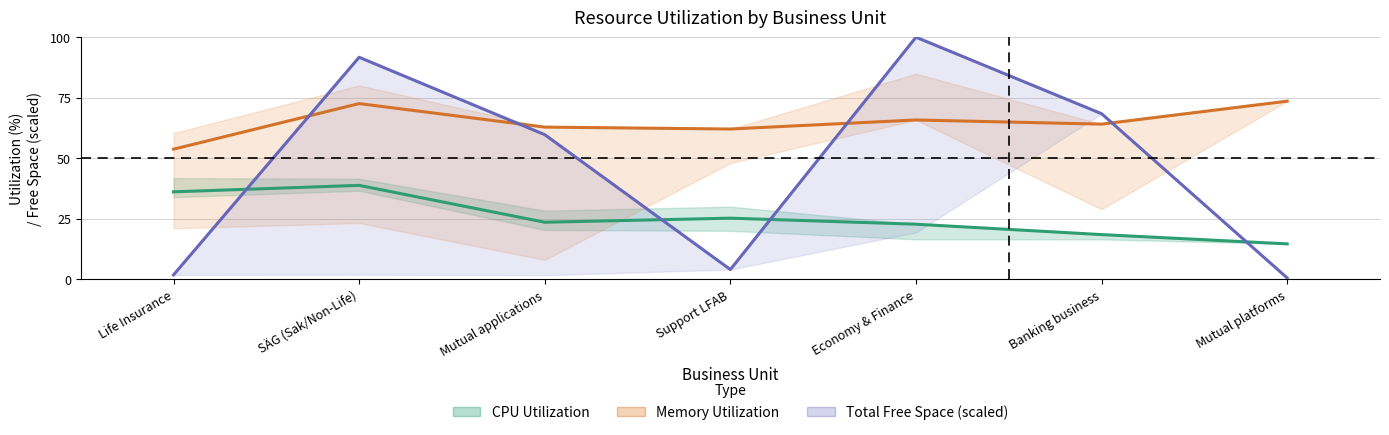

How many data points in Total Free Space (GB, scaled) are less than 59?

3